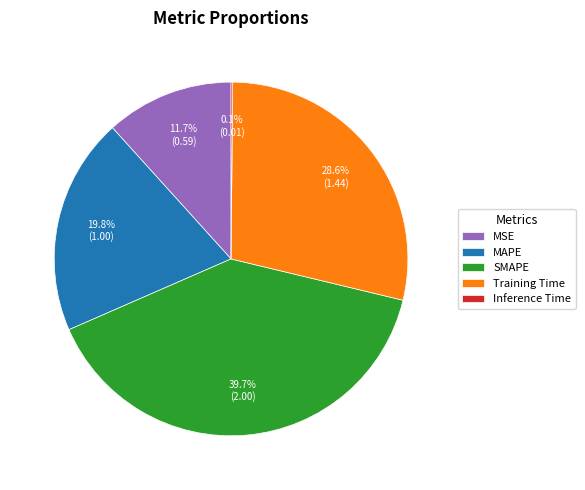

To the nearest percent, what is the difference between the largest and smallest slice percentages?

40%